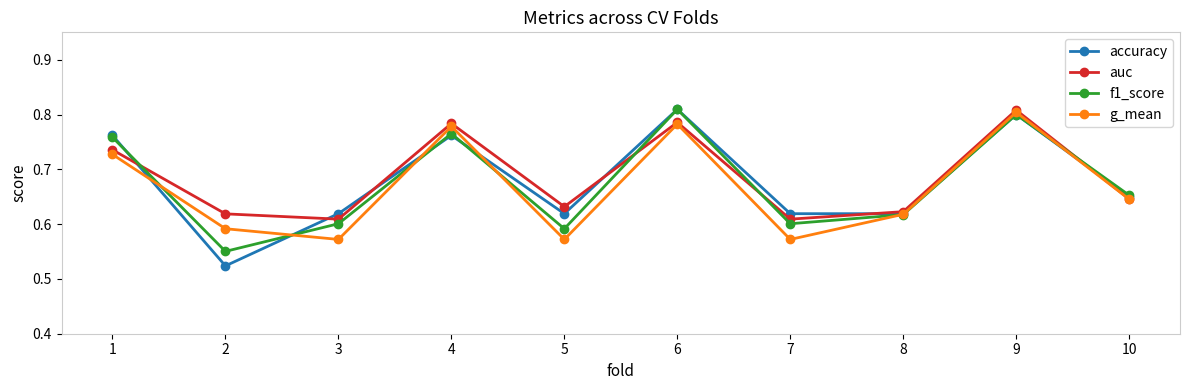

What are all the series names shown in the legend?

accuracy, auc, f1_score, g_mean